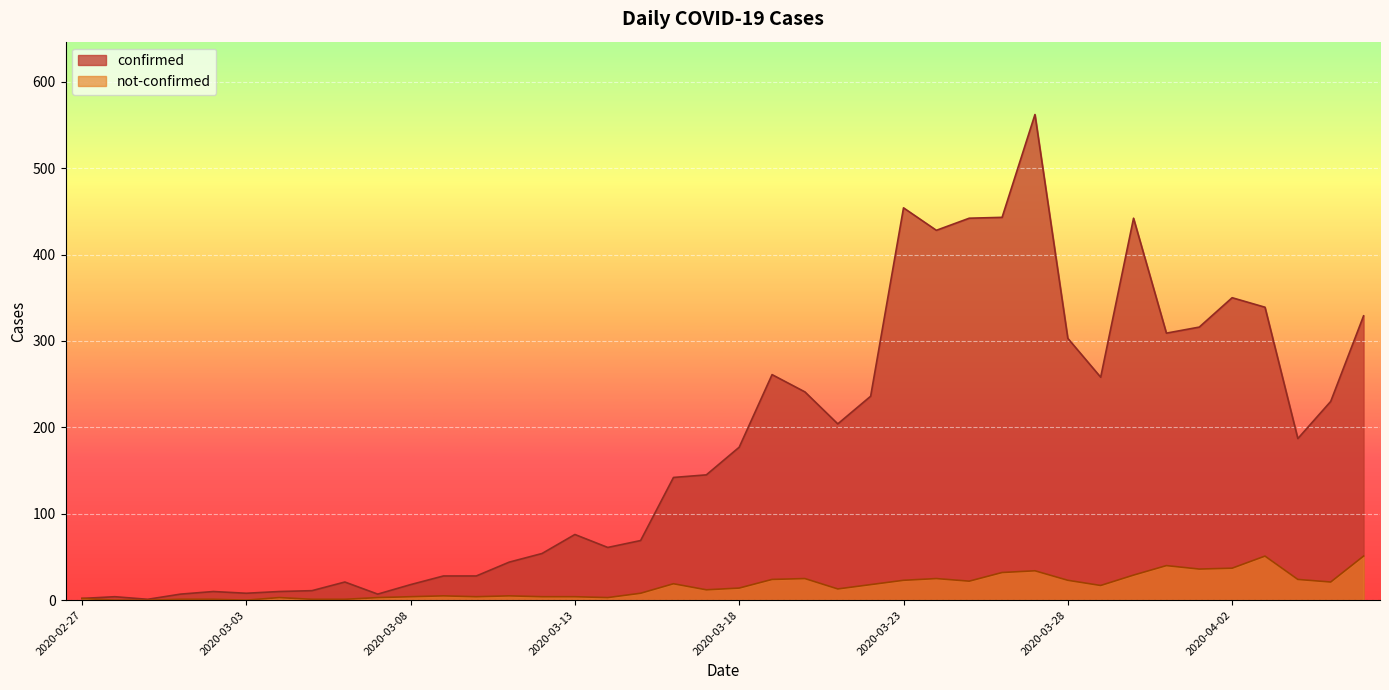

What is the difference between the highest and lowest values at 2020-04-06?

278